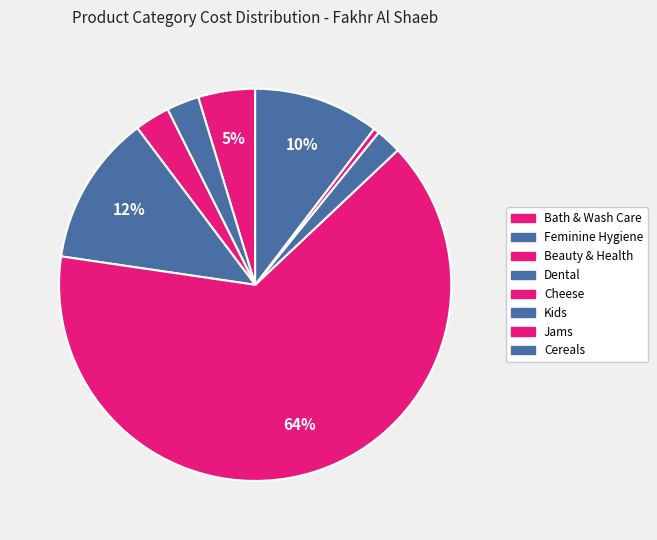

Which slice is the largest?

Cheese